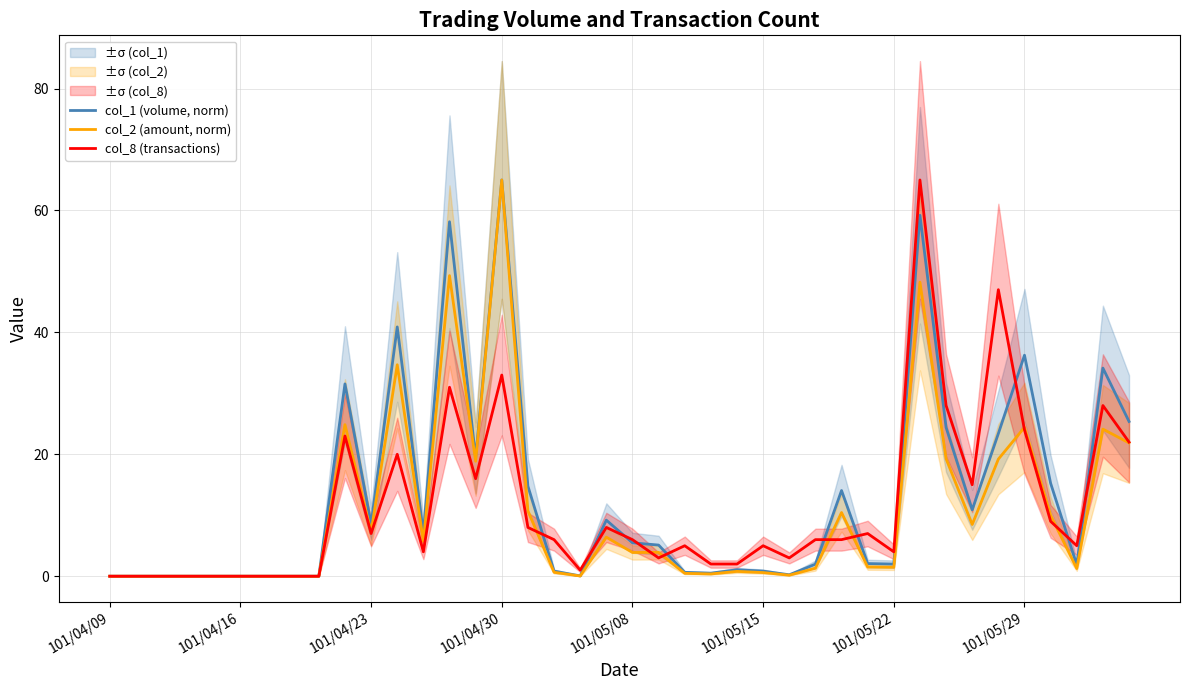

Which category has the highest value in the col_2 (amount, norm) series?

101/04/30